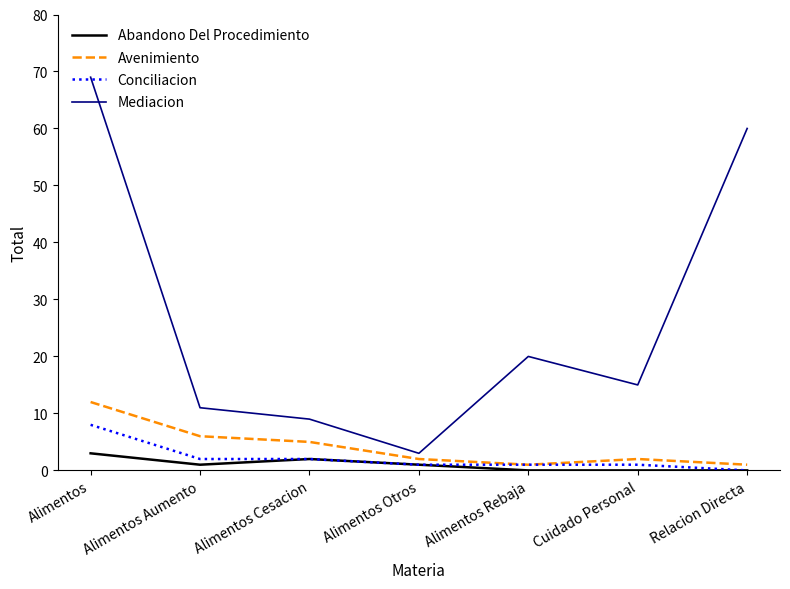

What position from the right is Alimentos?

7